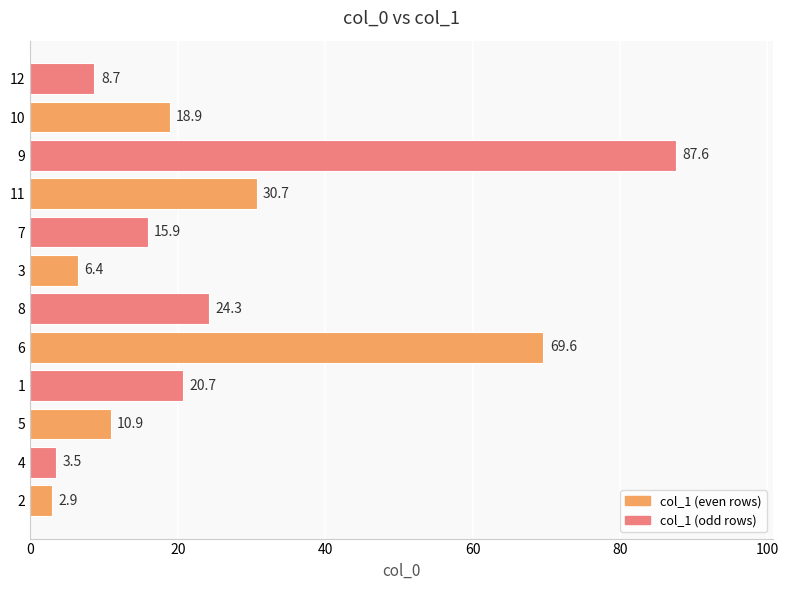

Rank the categories by value from highest to lowest.

9, 6, 11, 8, 1, 10, 7, 5, 12, 3, 4, 2